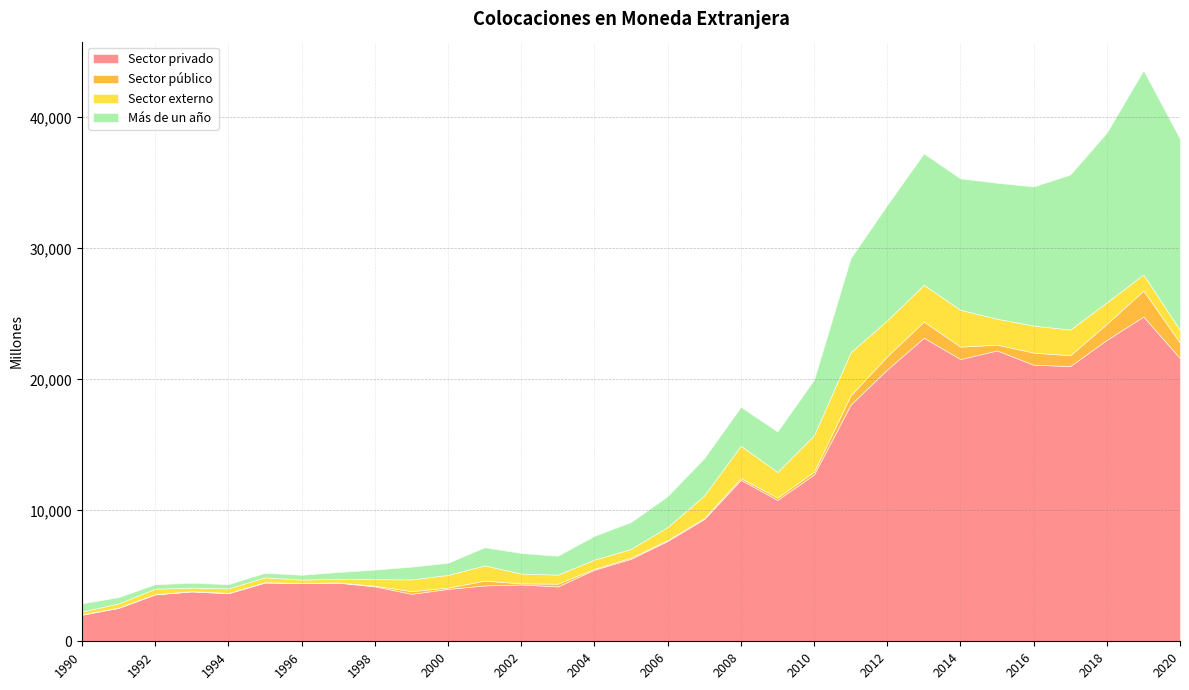

Reading right to left, extract all data points from this chart.

Sector privado: 2020=21615	2019=24792	2018=23019	2017=21014	2016=21111	2015=22203	2014=21545	2013=23176	2012=20755	2011=18066	2010=12734	2009=10790	2008=12327	2007=9334	2006=7665	2005=6298	2004=5465	2003=4187	2002=4338	2001=4268	2000=3996	1999=3628	1998=4192	1997=4476	1996=4436	1995=4483	1994=3665	1993=3806	1992=3580	1991=2551	1990=2027
Sector público: 2020=1175	2019=1982	2018=1224	2017=822	2016=928	2015=444	2014=950	2013=1235	2012=1010	2011=710	2010=226	2009=183	2008=137	2007=70	2006=65	2005=93	2004=71	2003=212	2002=87	2001=362	2000=103	1999=202	1998=55	1997=17	1996=23	1995=30	1994=32	1993=20	1992=18	1991=22	1990=27
Sector externo: 2020=963	2019=1230	2018=1637	2017=1964	2016=2063	2015=1981	2014=2811	2013=2800	2012=2749	2011=3286	2010=2767	2009=1952	2008=2465	2007=1724	2006=993	2005=663	2004=697	2003=689	2002=747	2001=1163	2000=967	1999=895	1998=493	1997=278	1996=251	1995=372	1994=341	1993=276	1992=419	1991=322	1990=221
Más de un año: 2020=14598	2019=15593	2018=12958	2017=11835	2016=10621	2015=10375	2014=10033	2013=10032	2012=8804	2011=7181	2010=4237	2009=3096	2008=2964	2007=2851	2006=2361	2005=2049	2004=1820	2003=1440	2002=1568	2001=1385	2000=927	1999=972	1998=733	1997=520	1996=366	1995=342	1994=323	1993=365	1992=339	1991=477	1990=622